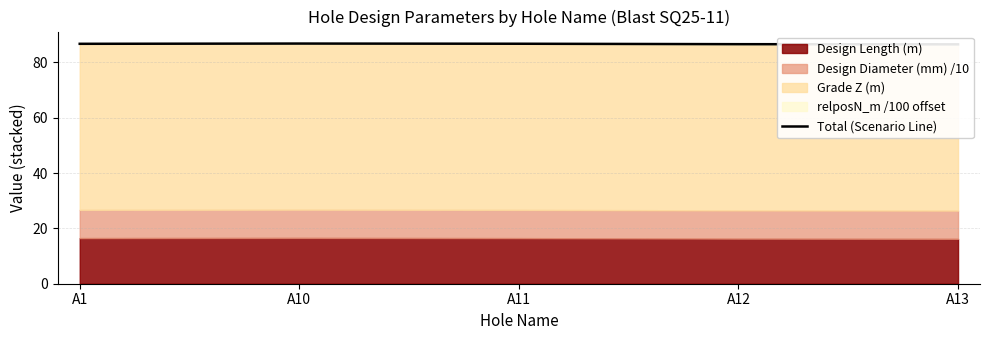

What is the sum of the values at A10 and A12?

173.3